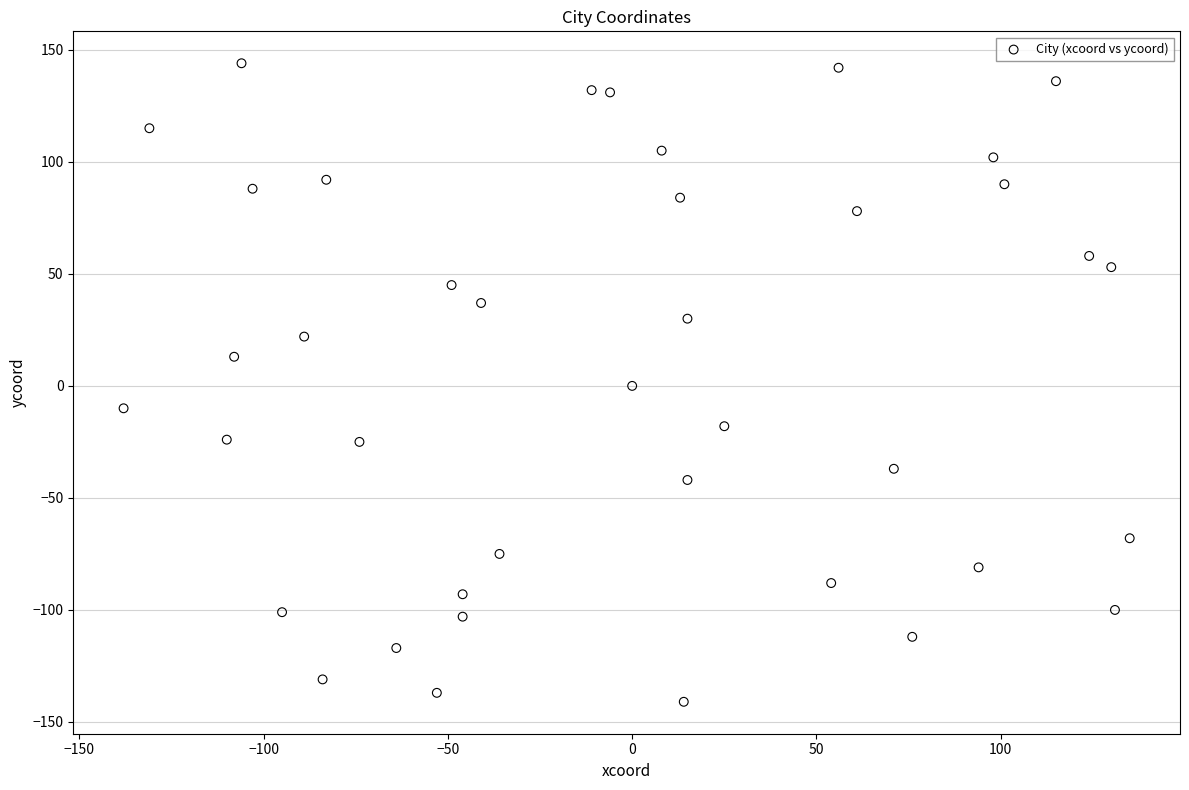

What is the range of X values (max minus min)?

273